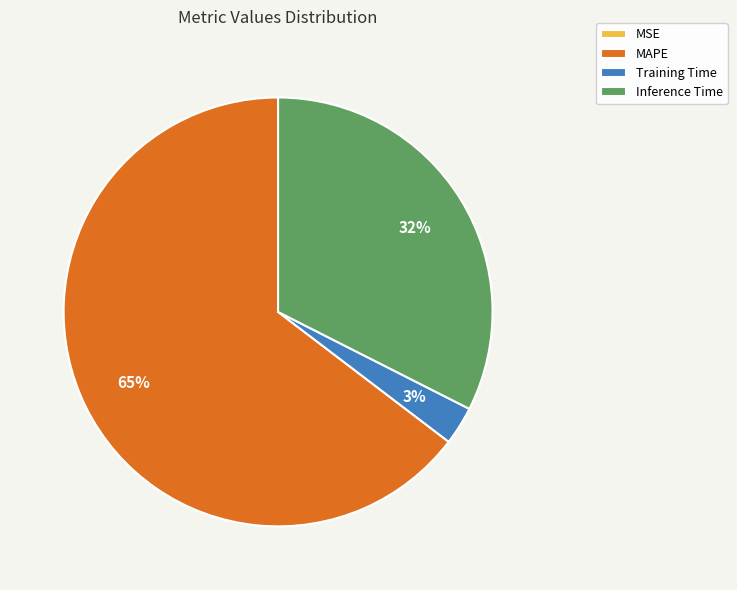

To the nearest percent, what is the combined percentage of MAPE and Training Time?

68%